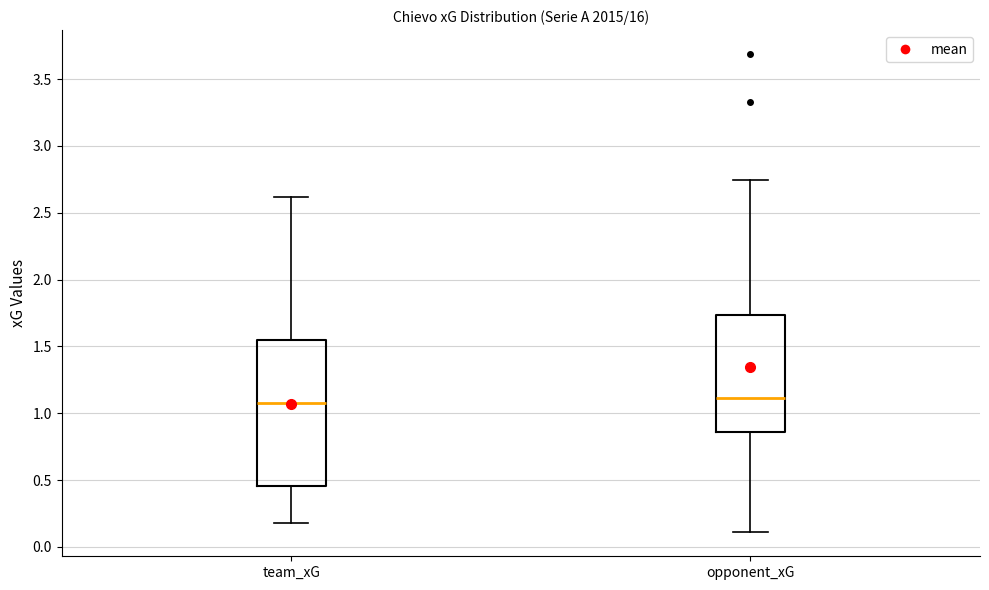

Reading left to right, read every box against the y-axis: the position of its median line, the range the box covers, and the ends of its whiskers. The values are not printed on the chart, so give them approximately, as read against the axis.

team_xG: median 1.10, box 0.45 to 1.55, whiskers 0.20 to 2.60
opponent_xG: median 1.10, box 0.85 to 1.75, whiskers 0.10 to 2.75